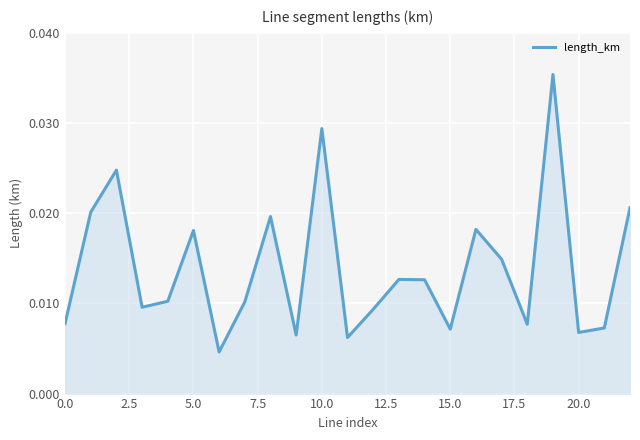

Does the chart display data point markers on the line(s)?

No